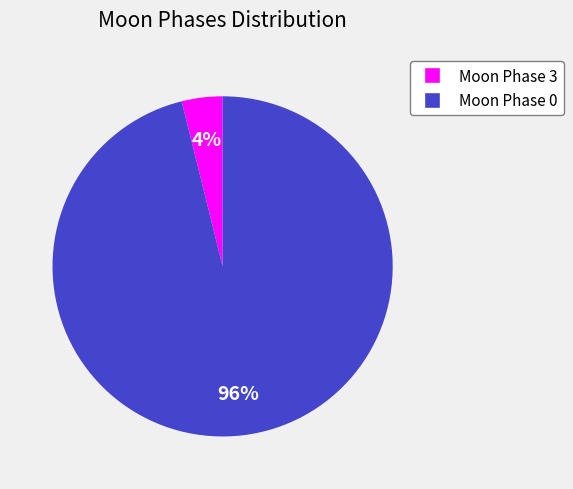

Does any single category account for the majority?

Yes